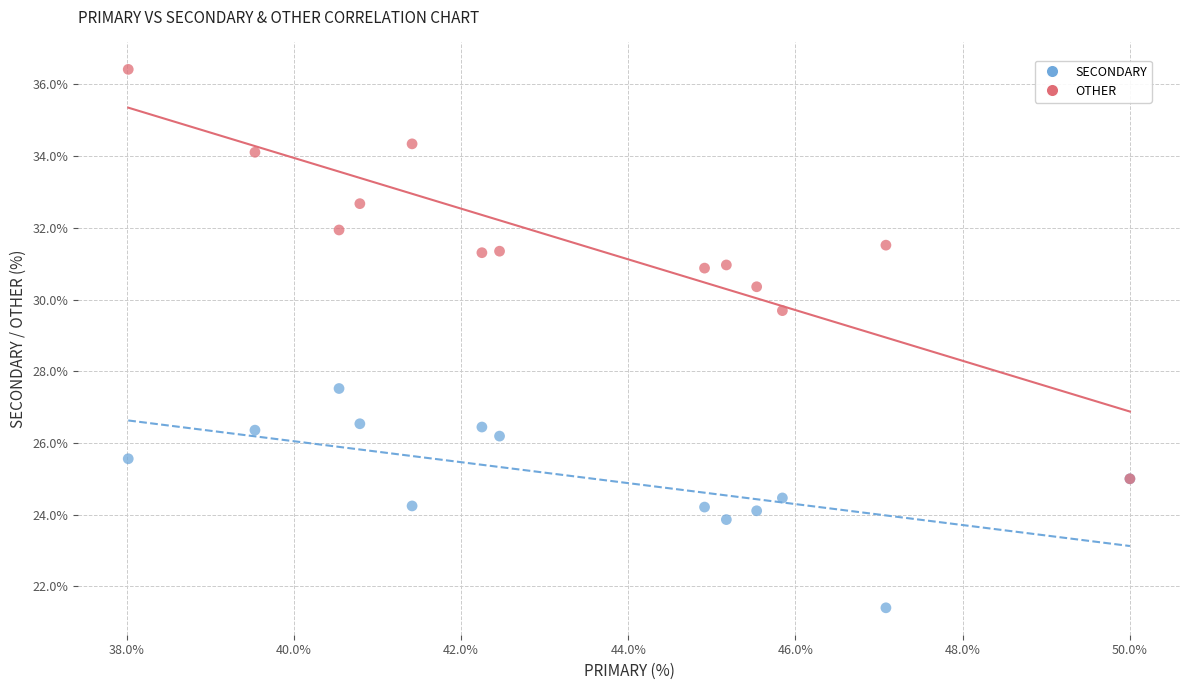

Across all series, what Y value is closest to 28?

27.5